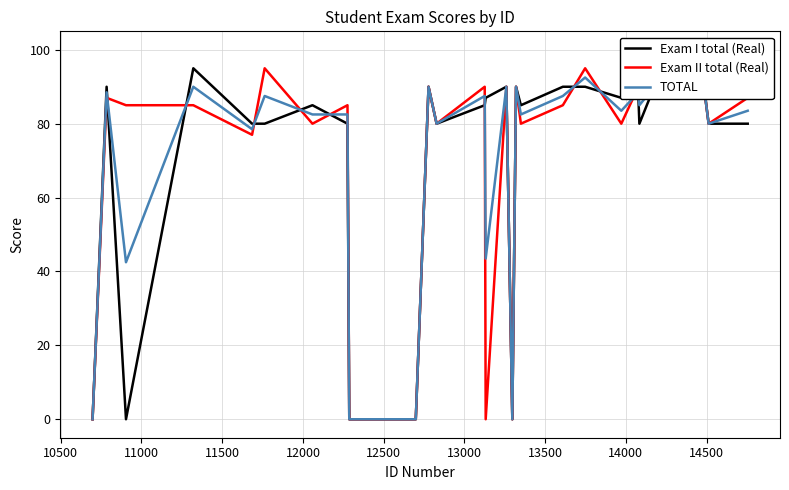

Reading left to right, what are all the values shown in this chart?

Exam I total (Real): 0.0	90.0	0.0	95.0	80.0	80.0	85.0	80.0	0.0	0.0	0.0	90.0	80.0	85.0	87.0	90.0	0.0	90.0	85.0	90.0	90.0	87.0	87.0	80.0	90.0	95.0	80.0	80.0
Exam II total (Real): 0.0	87.0	85.0	85.0	77.0	95.0	80.0	85.0	0.0	0.0	0.0	90.0	80.0	90.0	0.0	90.0	0.0	90.0	80.0	85.0	95.0	80.0	90.0	90.0	90.0	95.0	80.0	87.0
TOTAL: 0.0	88.5	42.5	90.0	78.5	87.5	82.5	82.5	0.0	0.0	0.0	90.0	80.0	87.5	43.5	90.0	0.0	90.0	82.5	87.5	92.5	83.5	88.5	85.0	90.0	95.0	80.0	83.5